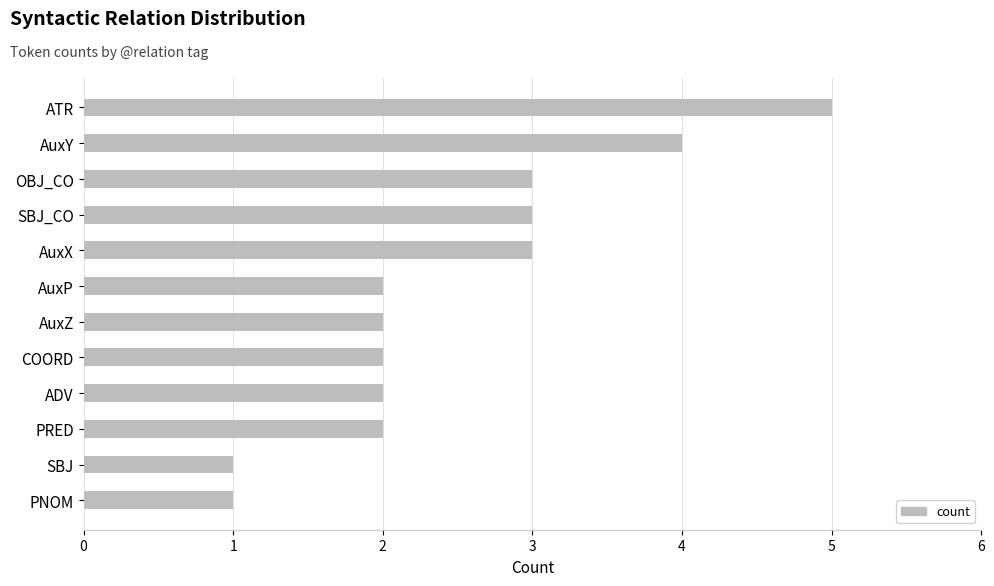

Reading top to bottom, what are all the values shown in this chart?

5	4	3	3	3	2	2	2	2	2	1	1